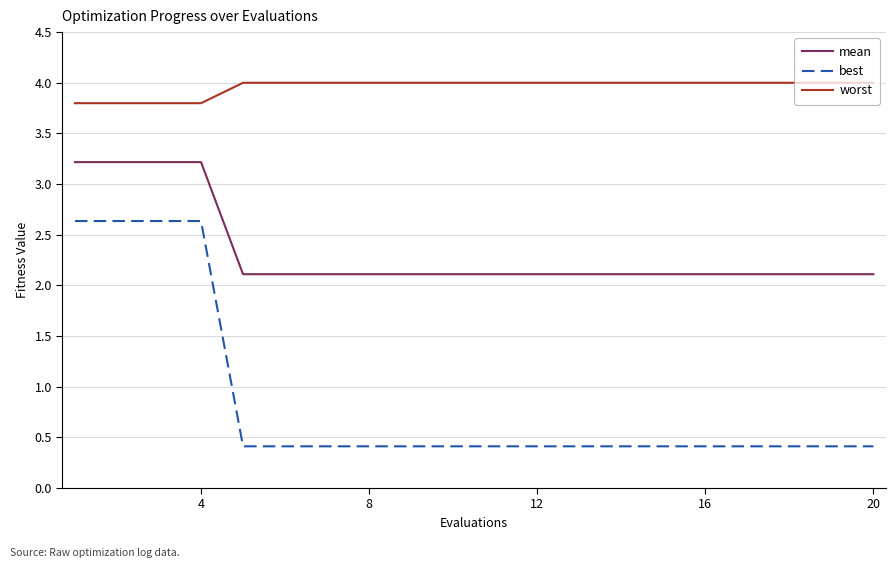

What is the maximum value for worst?

4.0